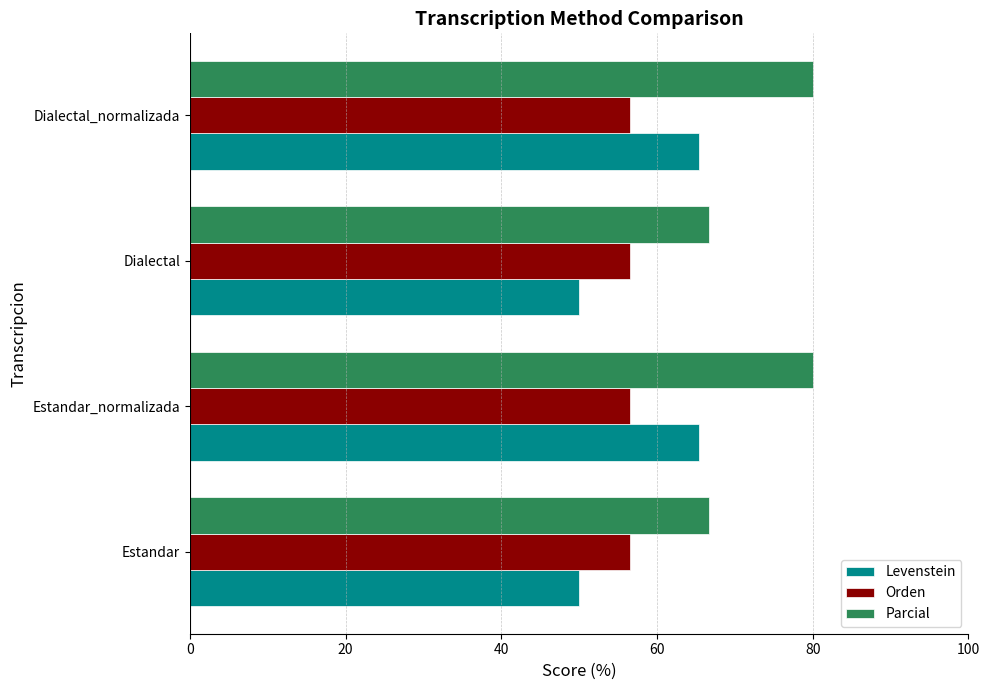

Which series has the largest total across all categories?

Parcial